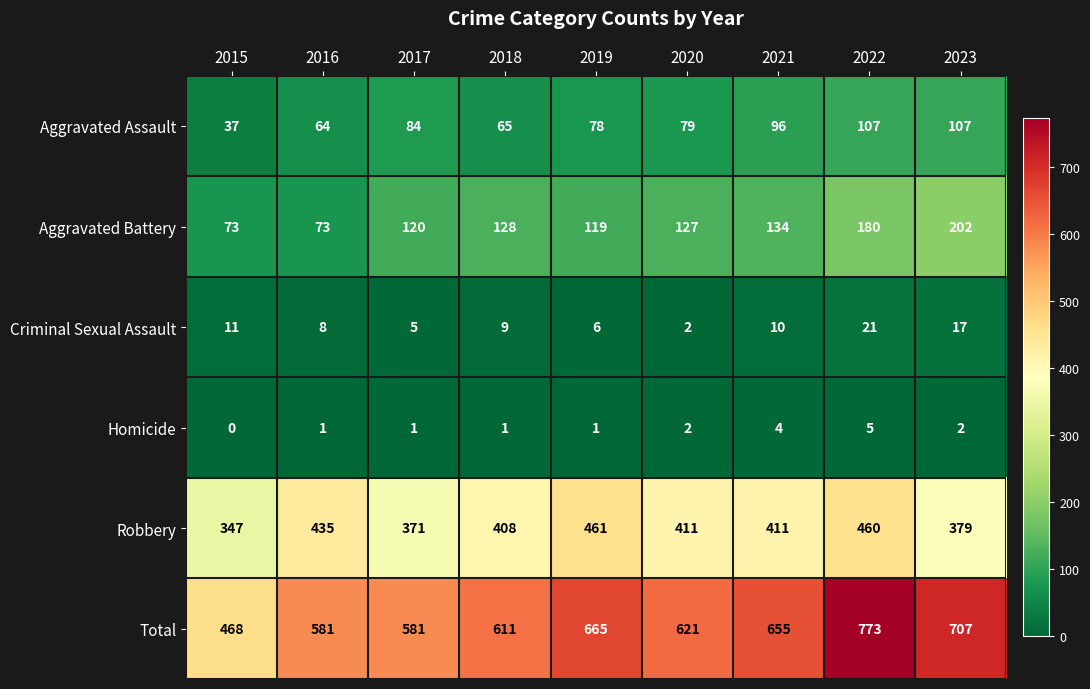

What is the average value of the Aggravated Assault series?

80